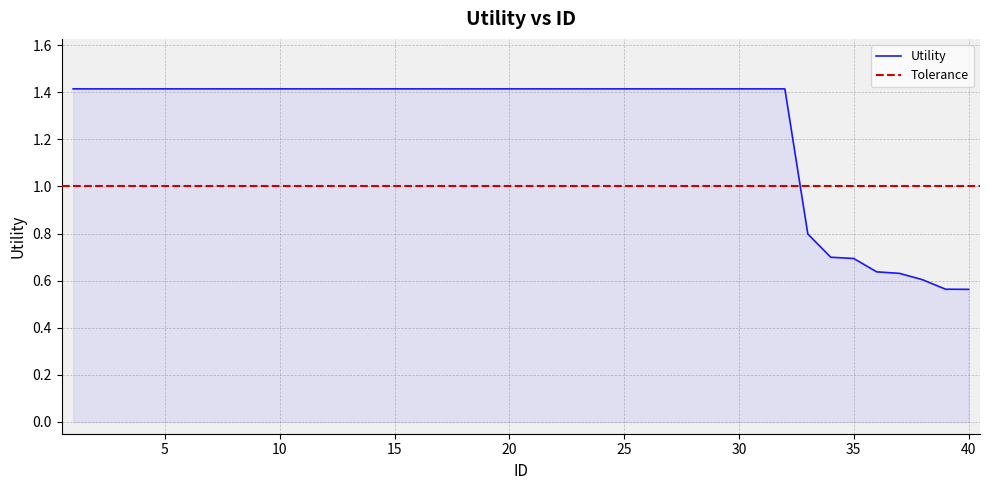

What is the maximum value shown in the chart?

1.4